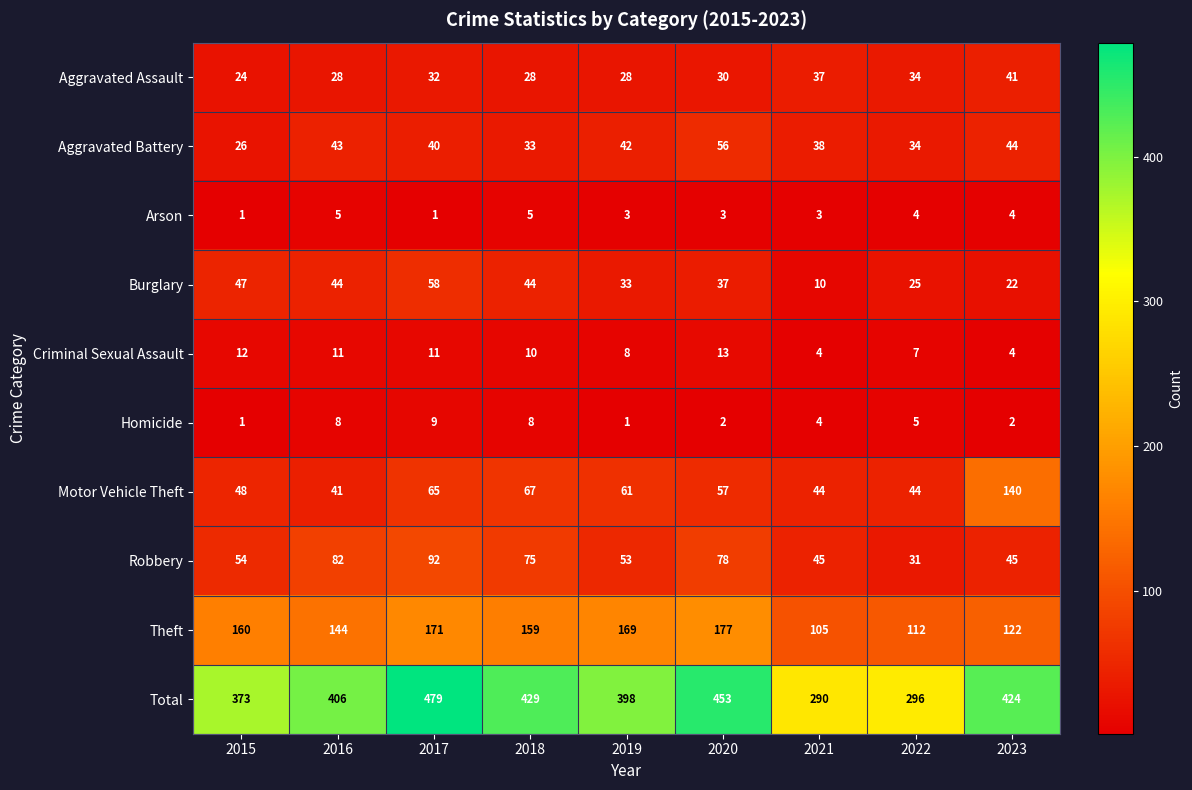

Count the Aggravated Assault values in the range 28 to 34.

6